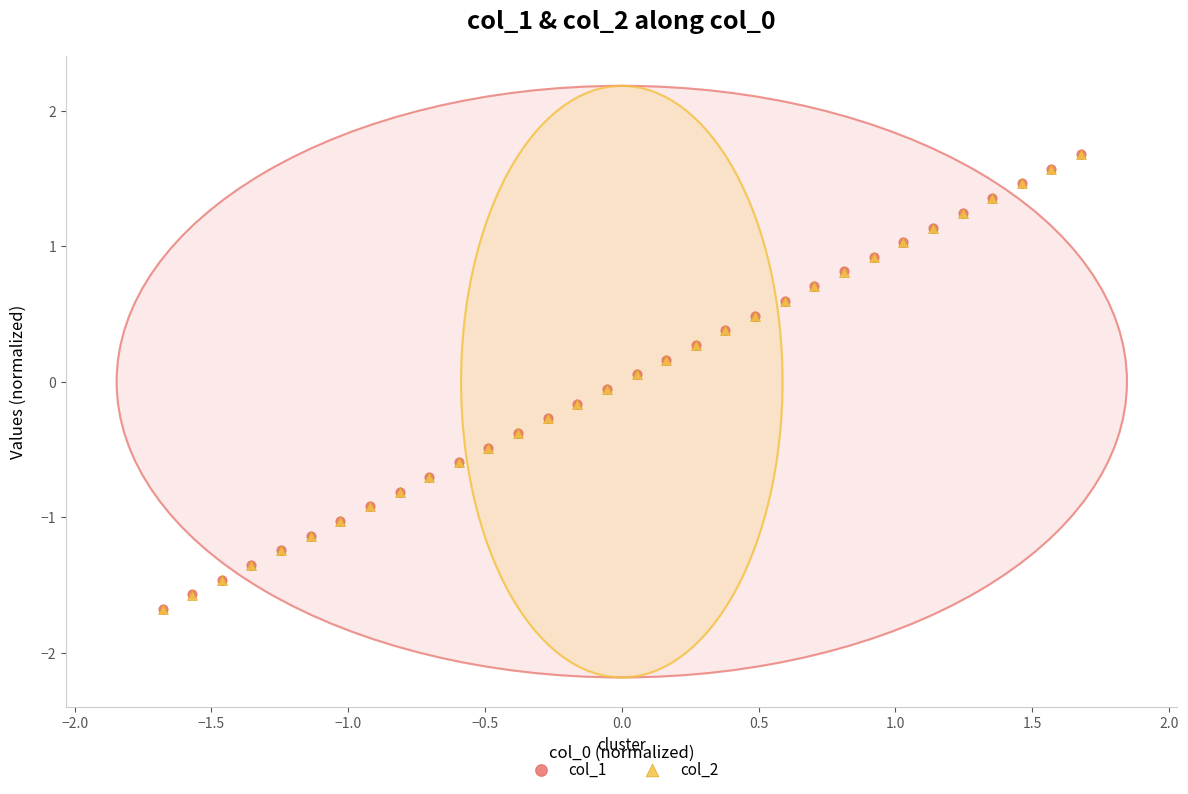

What are all the series names shown in the legend?

col_1, col_2